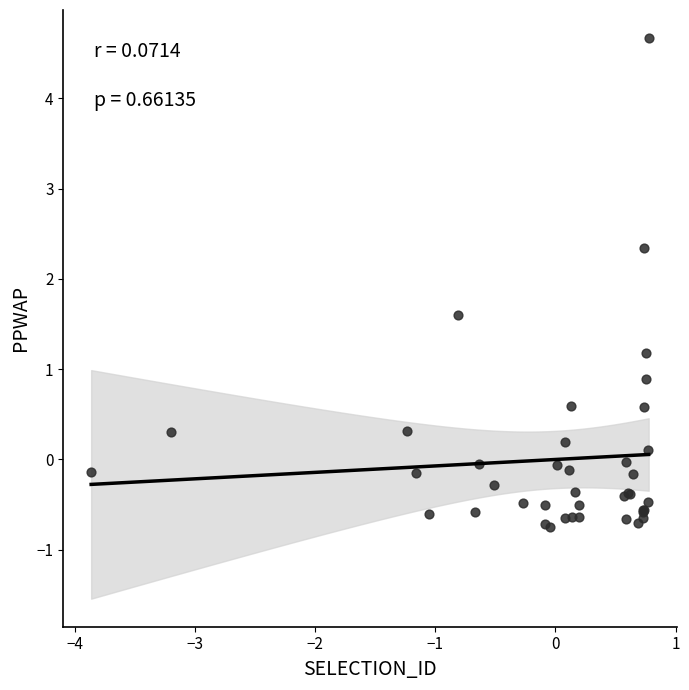

What Y value in the scatter plot is closest to 1?

0.9